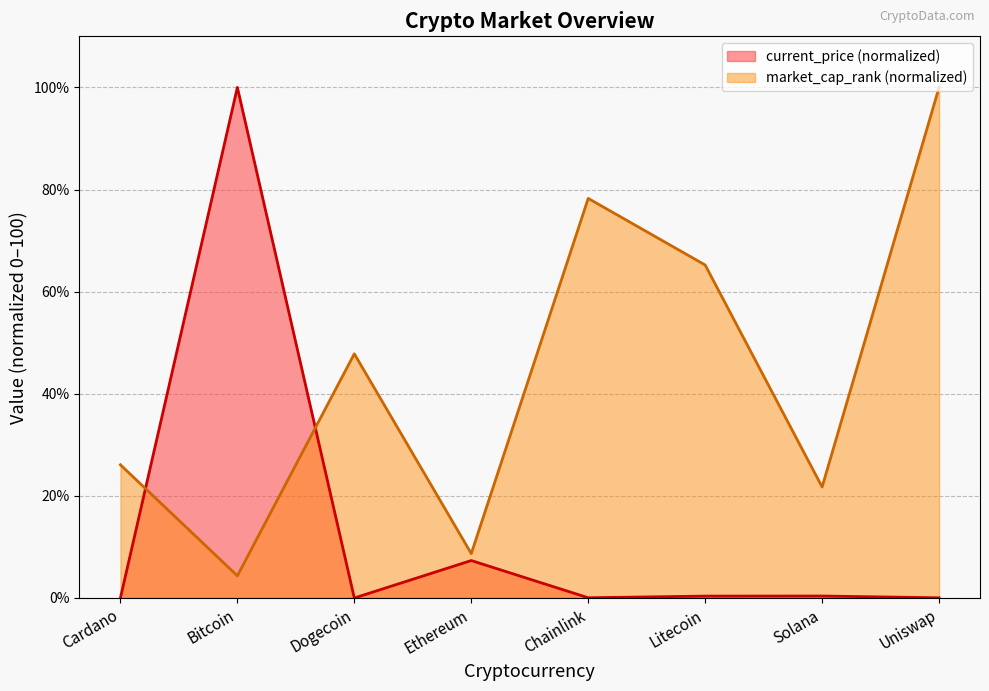

Which category has the highest value across all series?

Bitcoin